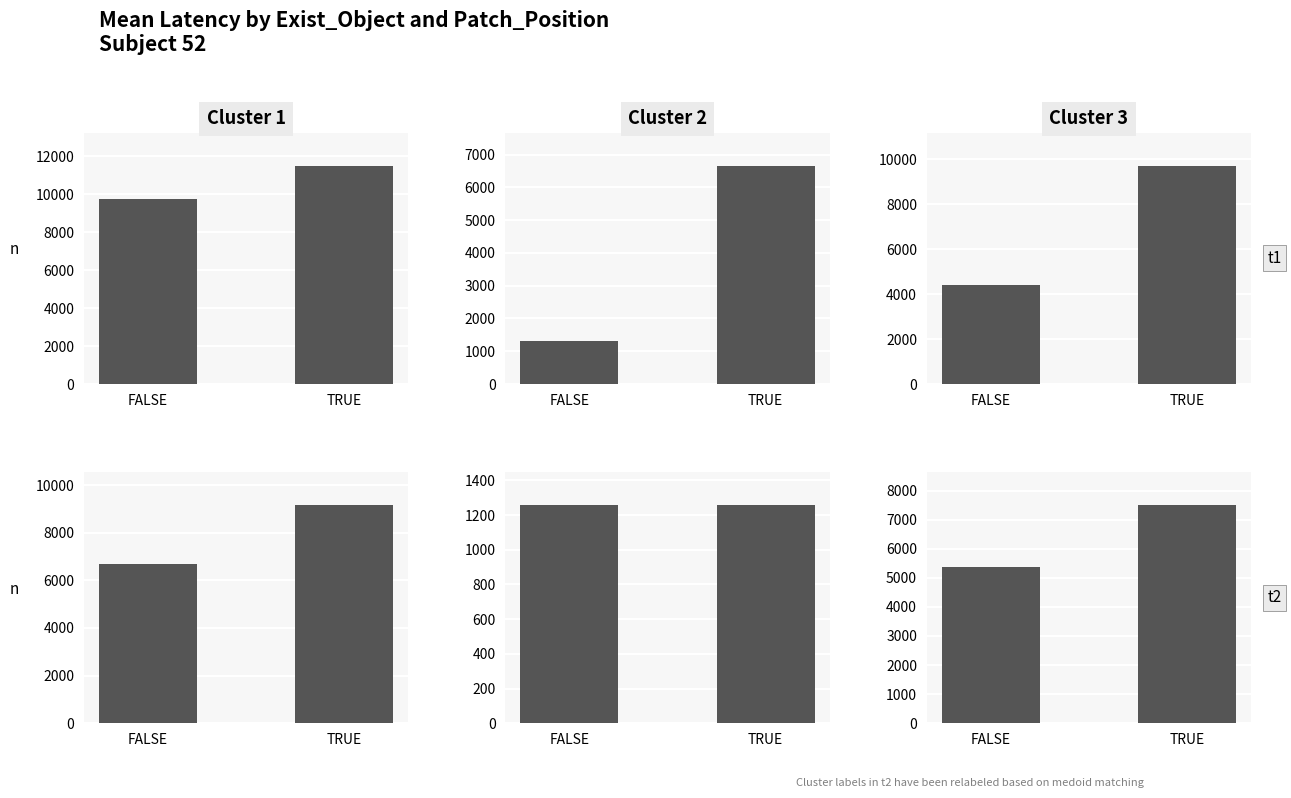

Reading left to right, transcribe all the data shown in this chart.

Cluster 1 - t1: FALSE=9728	TRUE=11519
Cluster 2 - t1: FALSE=1316	TRUE=6665
Cluster 3 - t1: FALSE=4417	TRUE=9728
Cluster 1 - t2: FALSE=6665	TRUE=9171
Cluster 2 - t2: FALSE=1259	TRUE=1255
Cluster 3 - t2: FALSE=5373	TRUE=7511